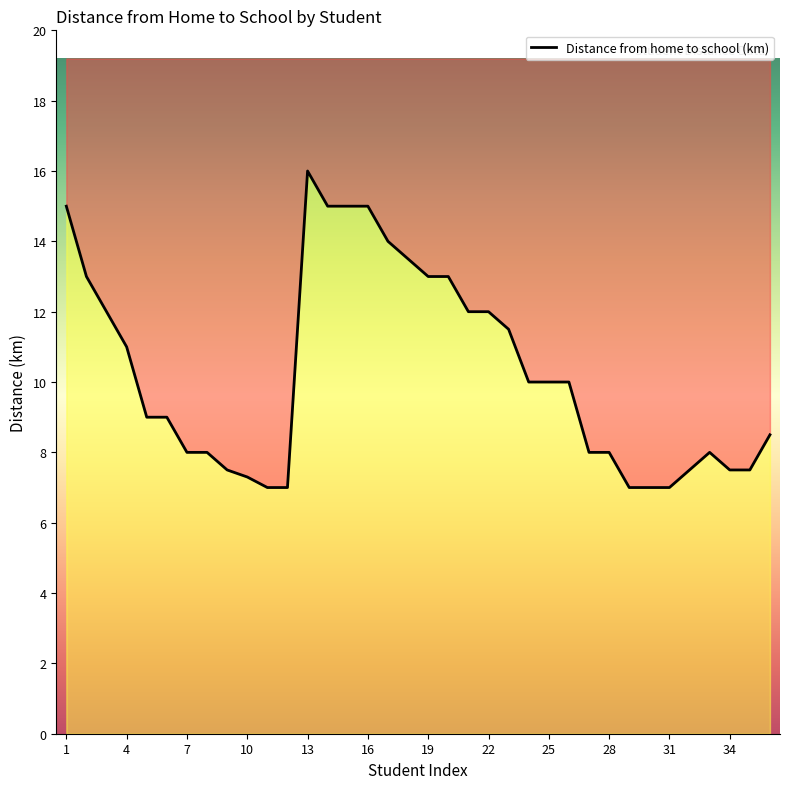

What is the difference between the maximum and second lowest values?

9.0